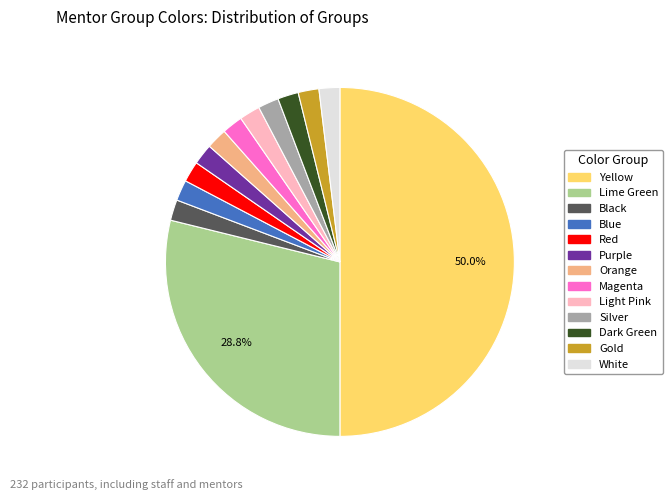

To the nearest percent, what portion does Yellow represent?

50%